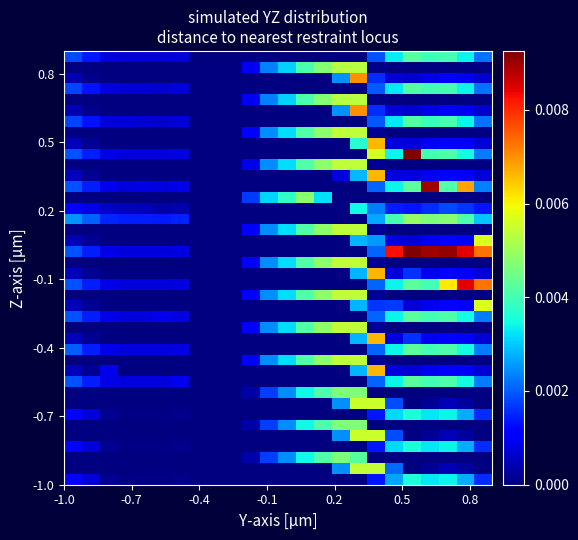

At how many categories does at least one series exceed 0?

21